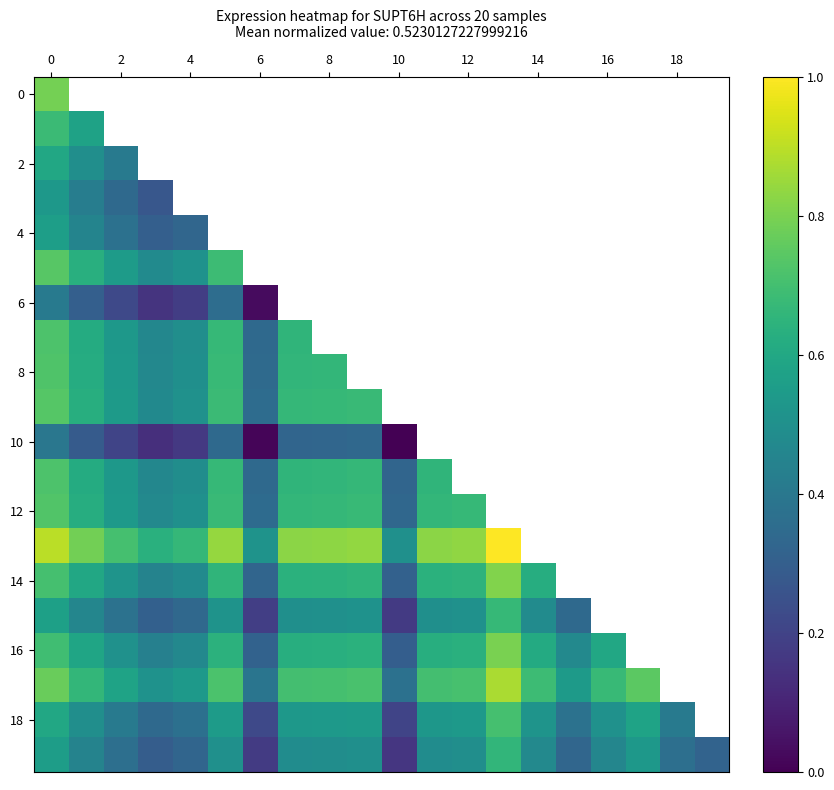

Which category has the lowest value across all series?

10